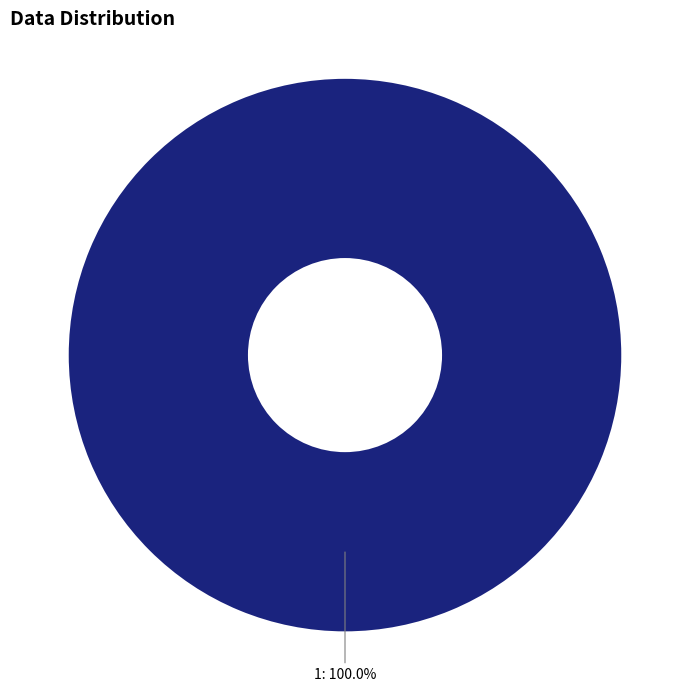

Does any single category account for the majority?

Yes